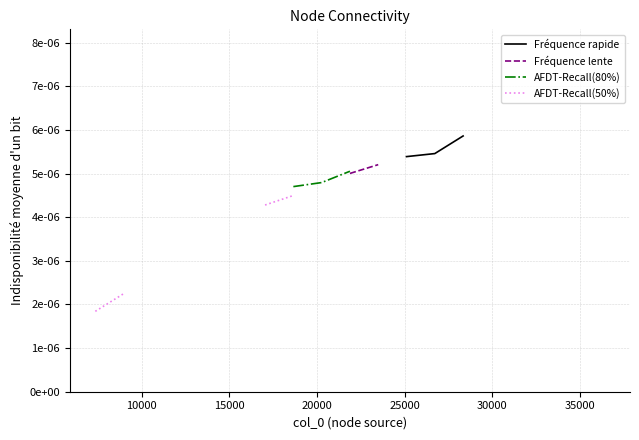

True or false: AFDT-Recall(80%) and Fréquence rapide cross at least once.

False